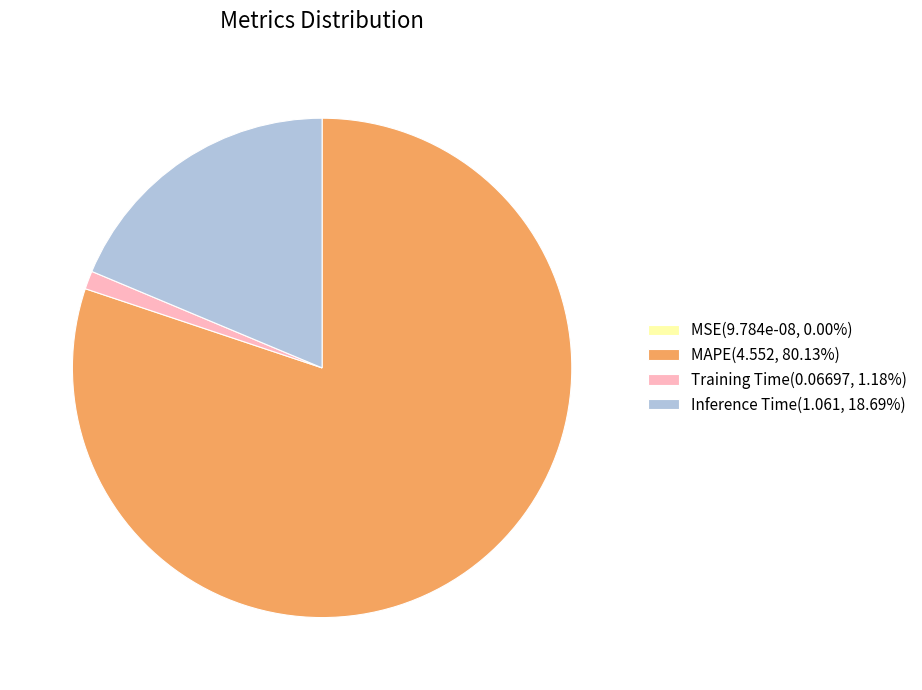

What is the ratio of the value at MAPE(4.552, 80.13%) to the value at Inference Time(1.061, 18.69%)?

4.3